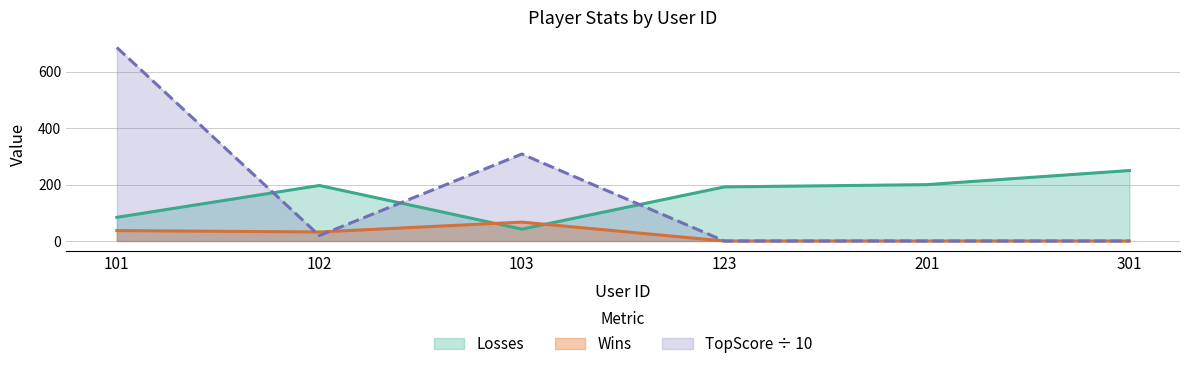

True or false: TopScore has a value of 0.0 at 301.

True